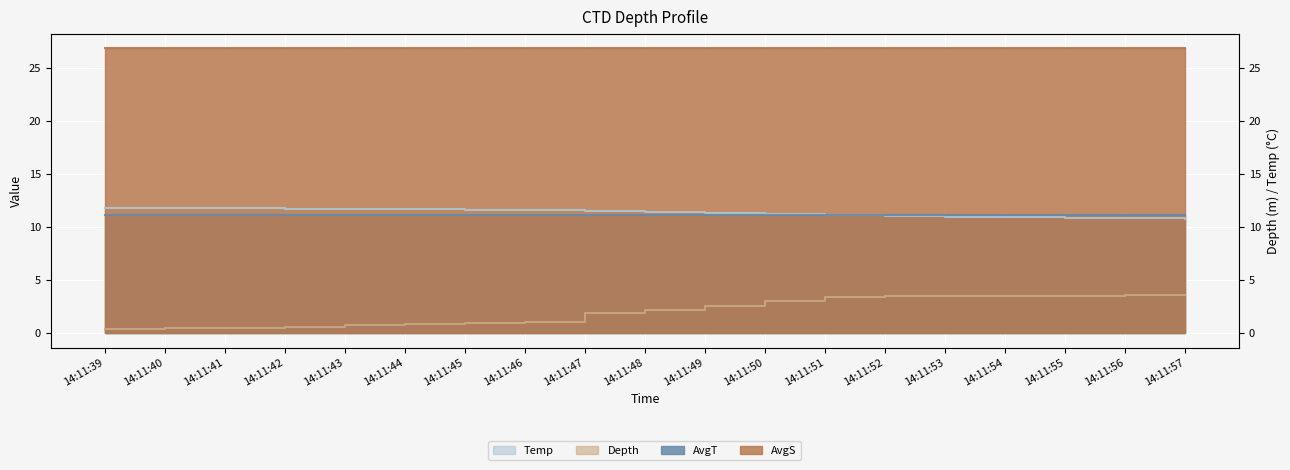

At how many categories does at least one series exceed 6?

19